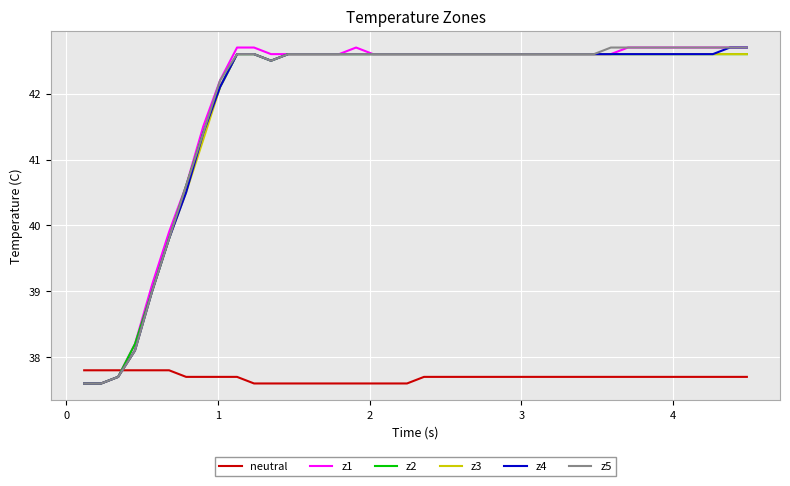

Which series ends up on top after the final intersection of neutral and z2?

z2